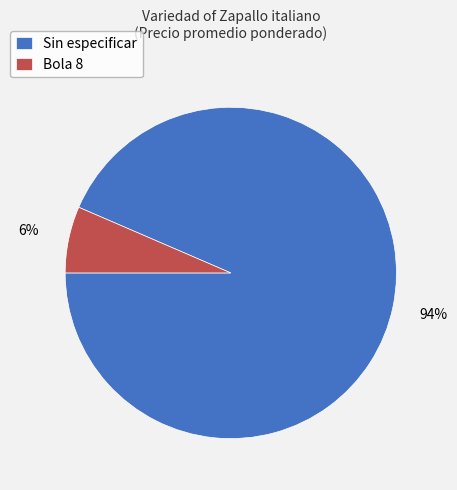

Is the sum of Sin especificar and Bola 8 greater than half?

Yes